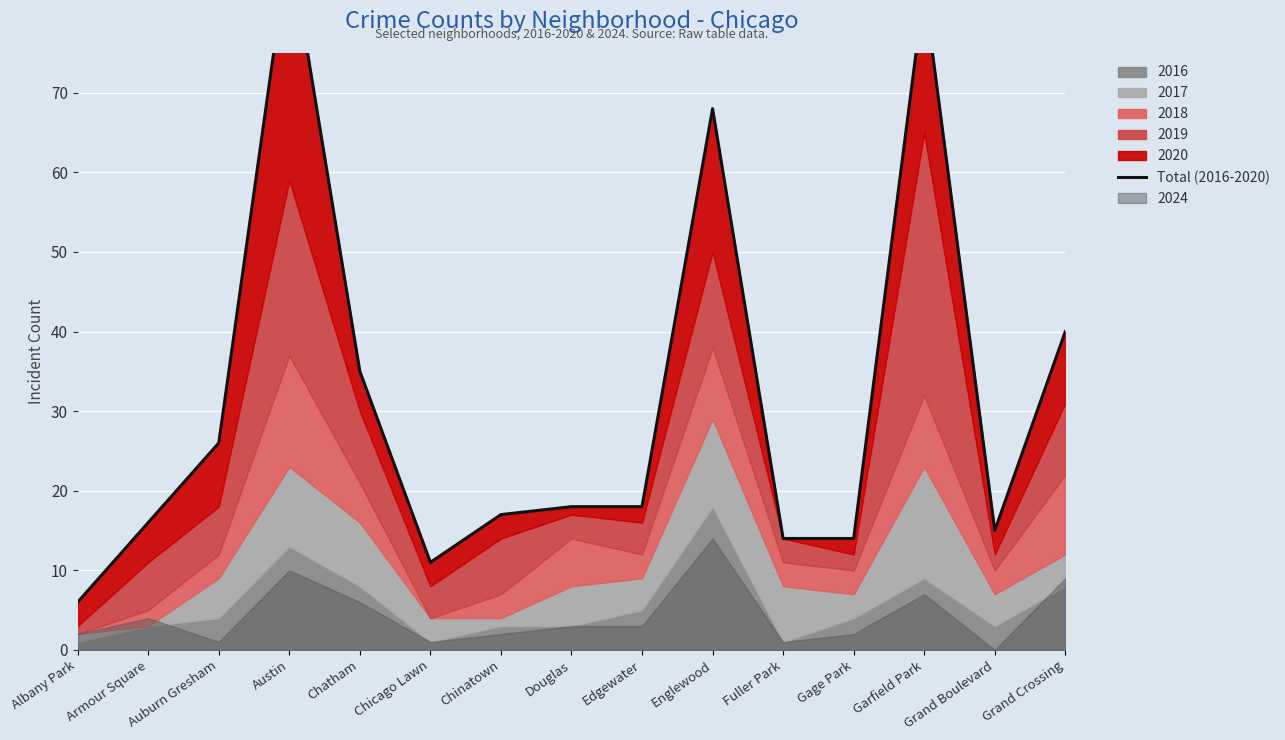

Does the chart display data point markers on the line(s)?

No